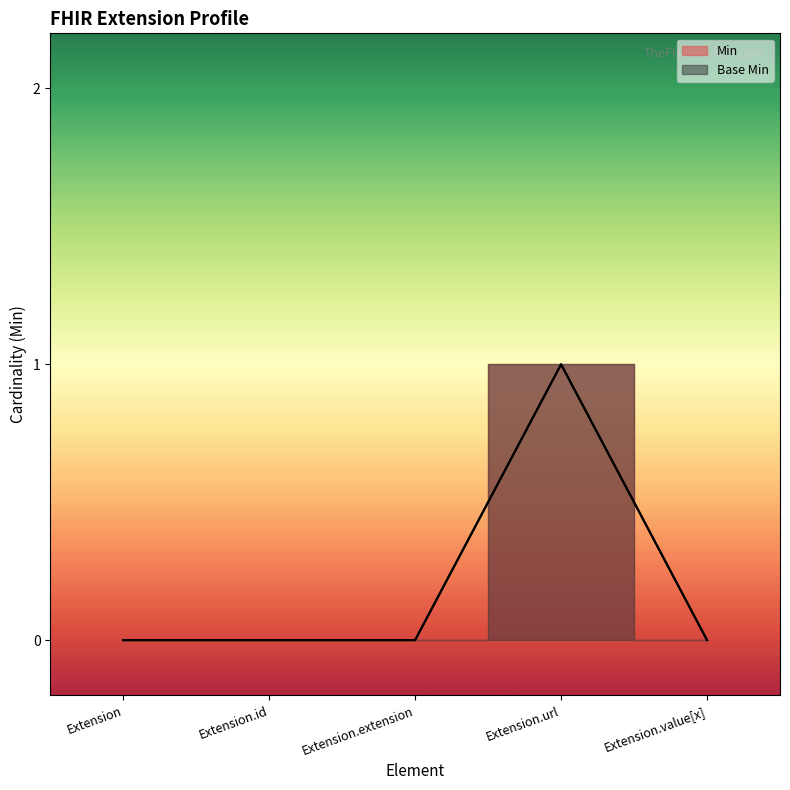

What is the label of the 3rd point from the left?

Extension.extension